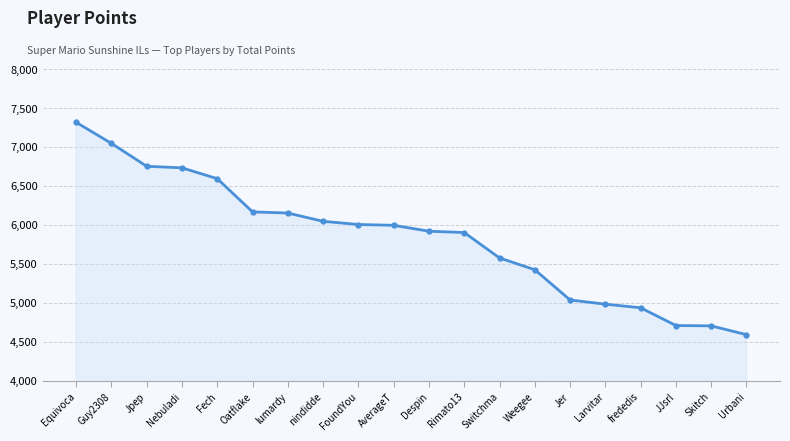

Approximately how many times larger is the value at Weegee compared to Skitch?

1.2